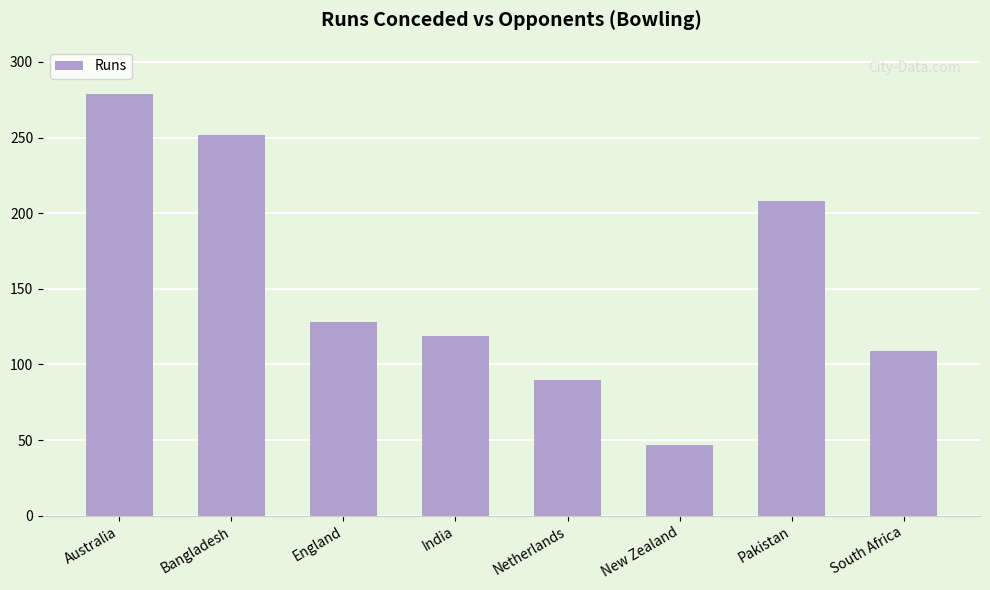

What is the change in value from New Zealand to South Africa?

+62